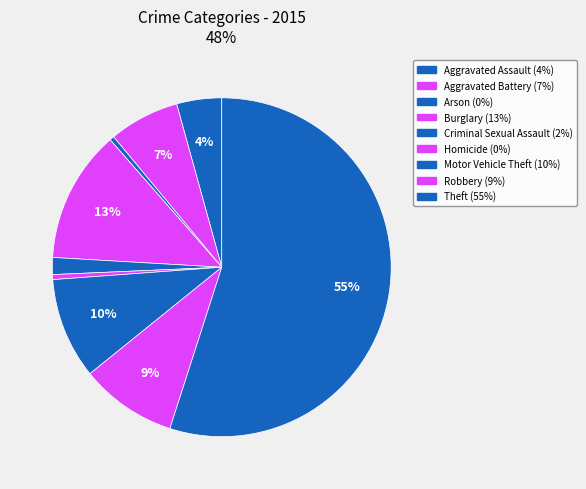

Which category has the biggest portion of the pie?

Theft